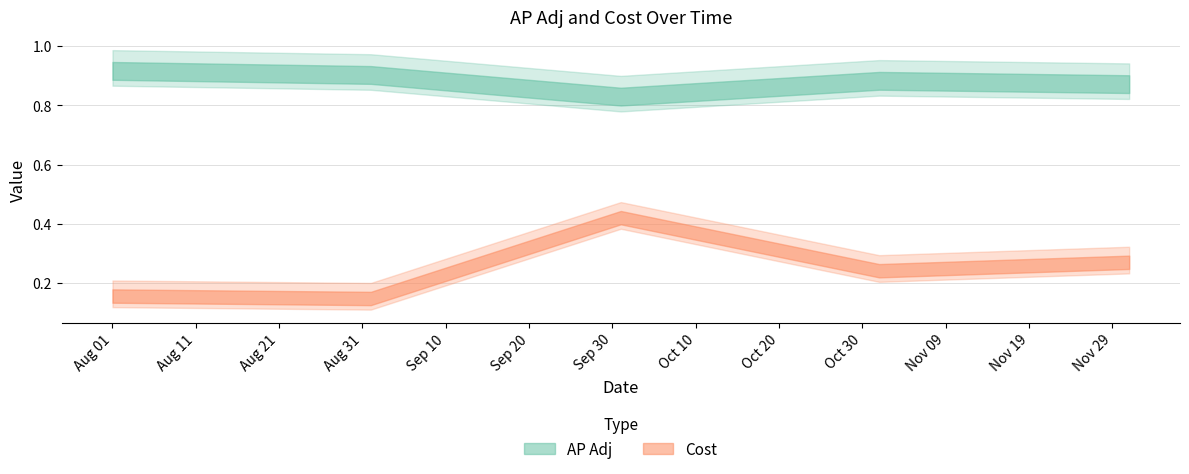

Count the number of data series in this chart.

2